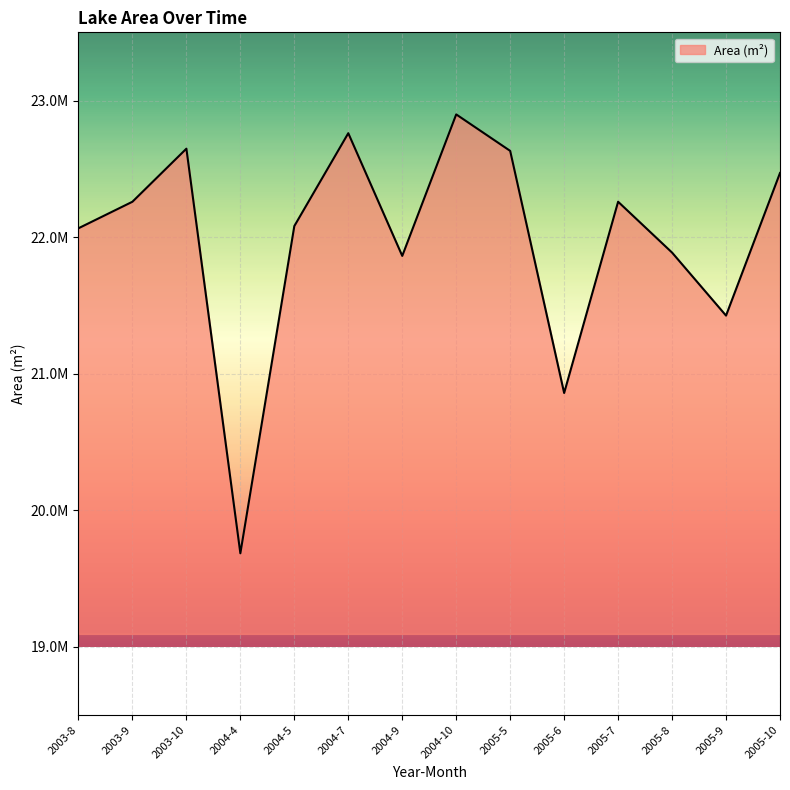

Rank the categories by value from highest to lowest.

2004-10, 2004-7, 2003-10, 2005-5, 2005-10, 2003-9, 2005-7, 2004-5, 2003-8, 2005-8, 2004-9, 2005-9, 2005-6, 2004-4